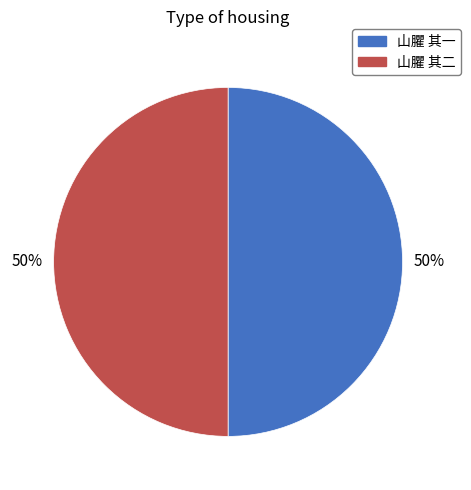

Is it true that 山臞 其二 is 50% of the pie?

True